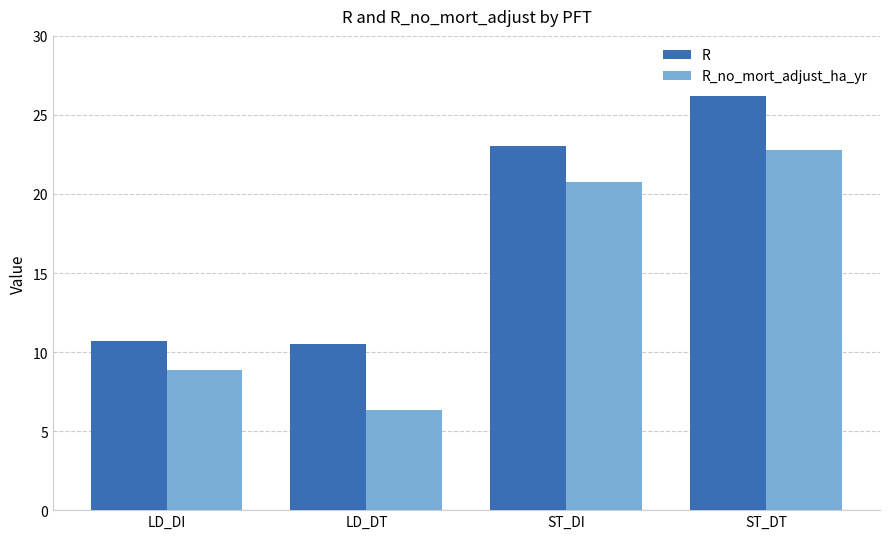

What position from the right is ST_DI?

2